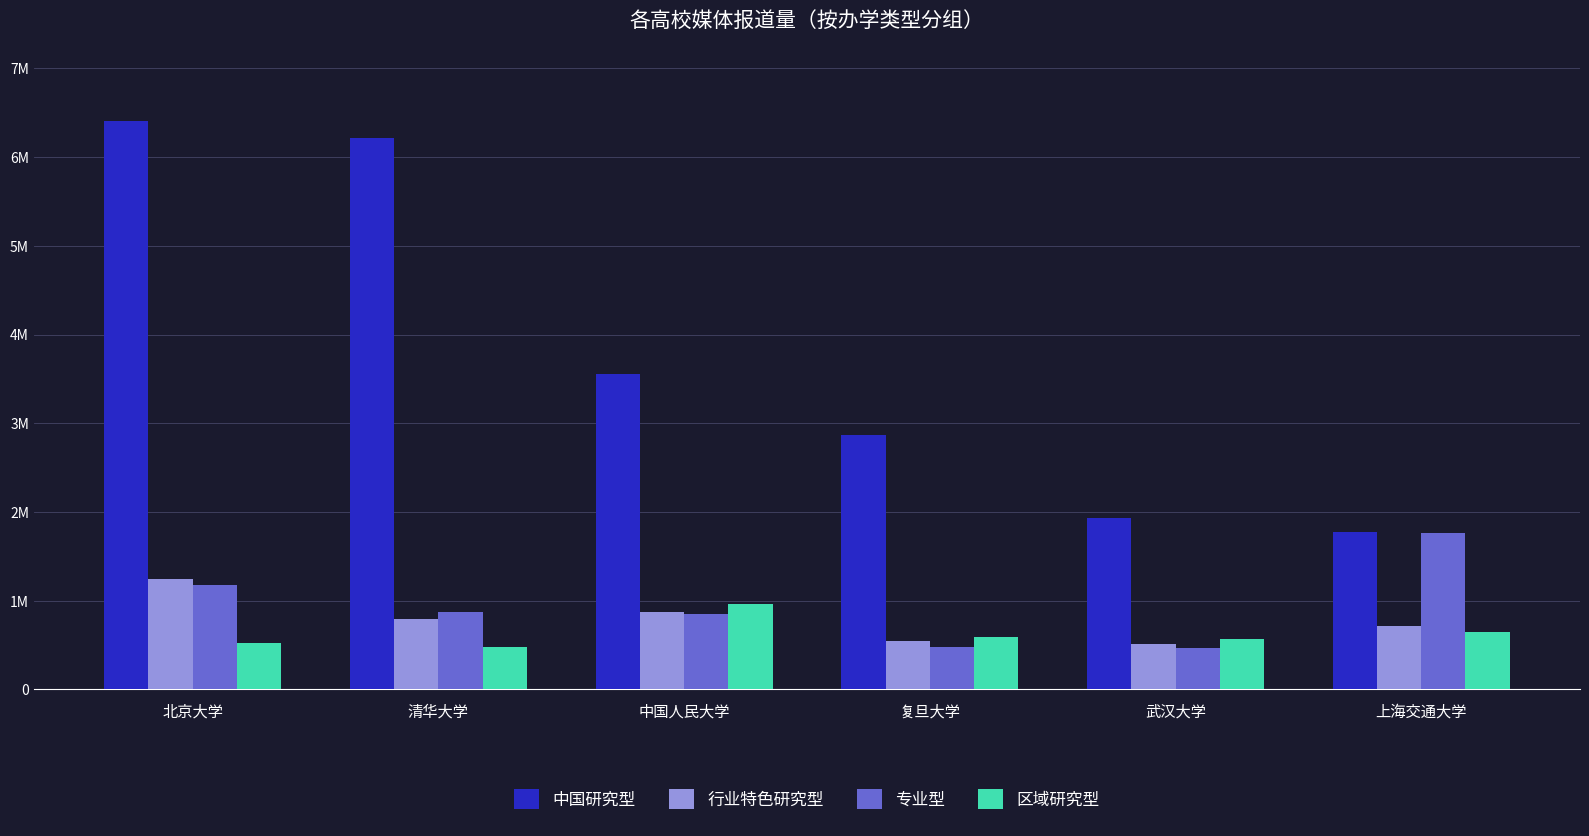

At how many categories does at least one series exceed 2554619?

4